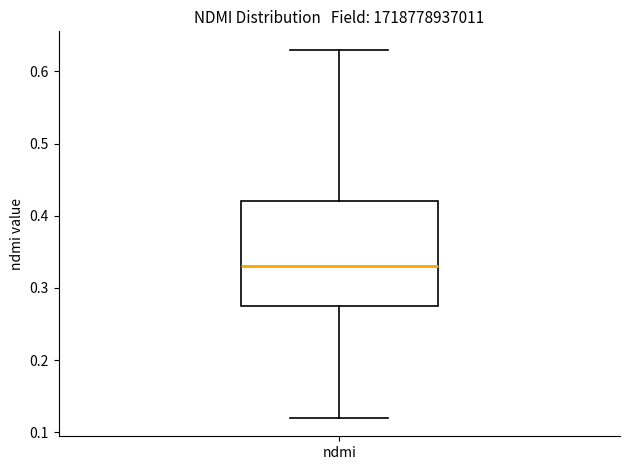

Transcribe this box plot: give where the median line is, the range the box spans, and where the two whiskers end, as read against the y-axis. The values are not printed on the chart, so give them approximately, as read against the axis.

median 0.33, box 0.28 to 0.42, whiskers 0.12 to 0.63